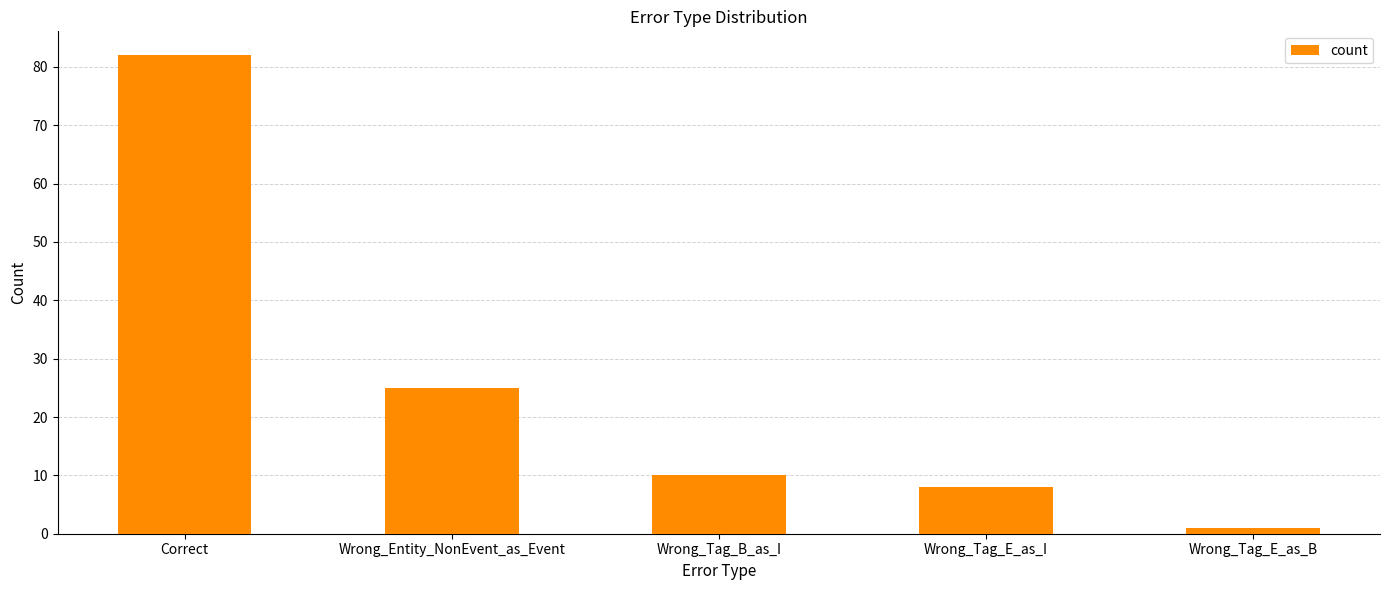

What is the value of the 1st bar from the left?

82